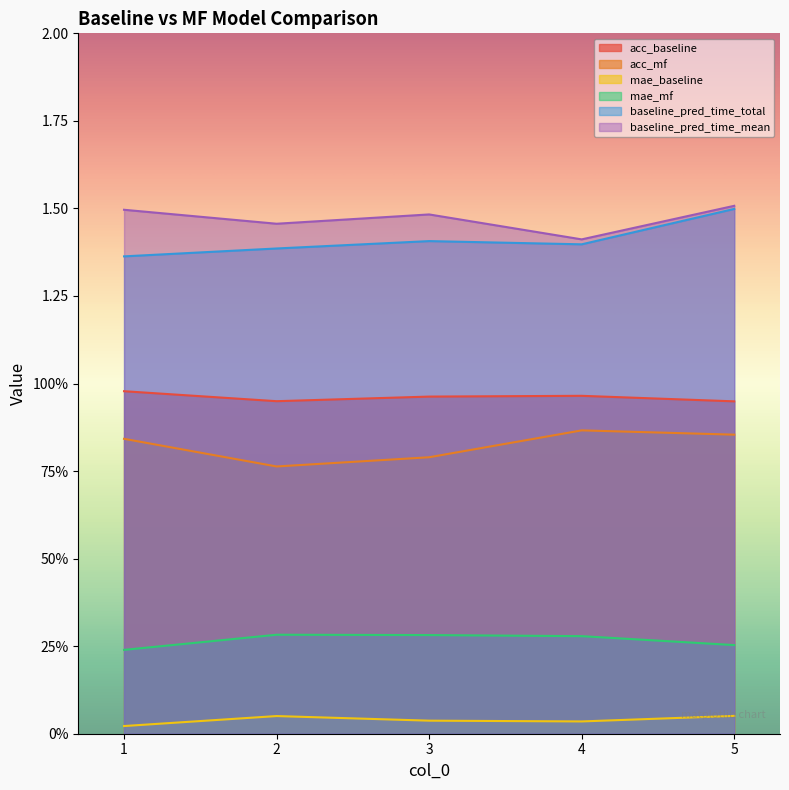

What is the difference between the highest and lowest values at 2?

1.4